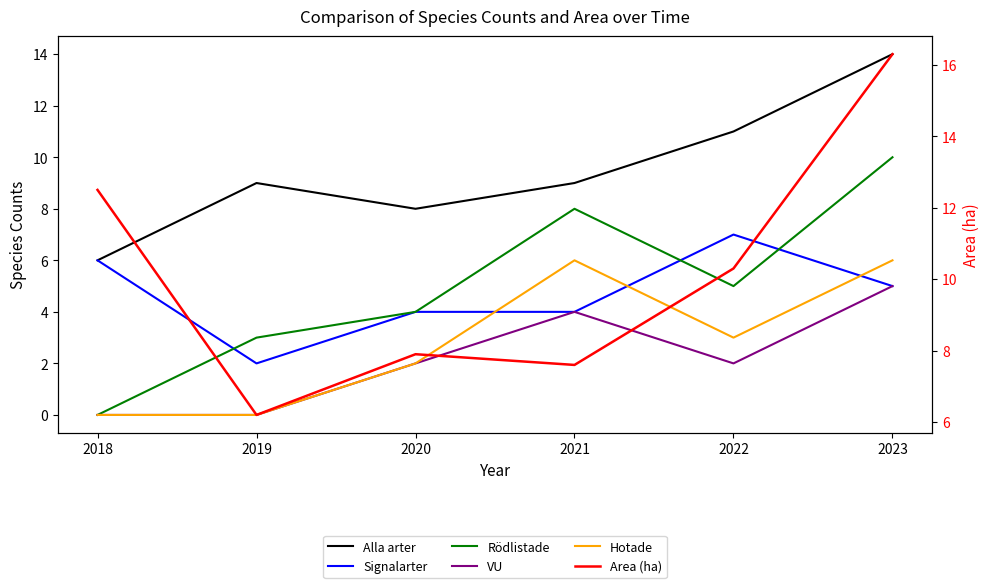

Is this an area chart (filled region under the line)?

No